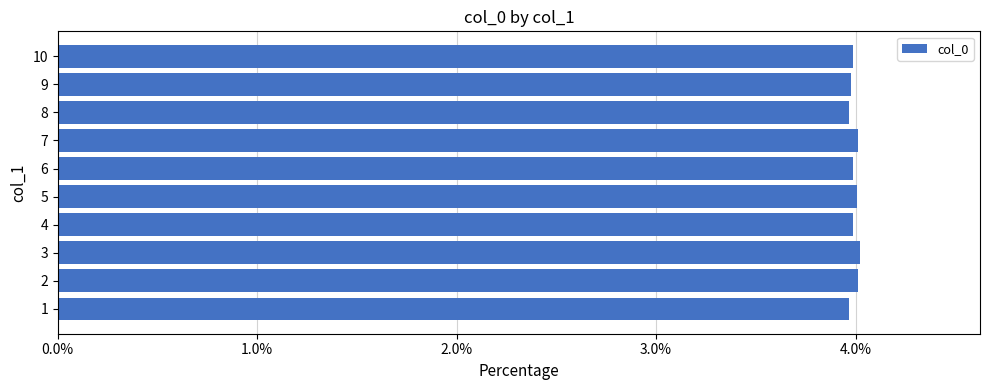

What is the greatest value displayed?

4.0